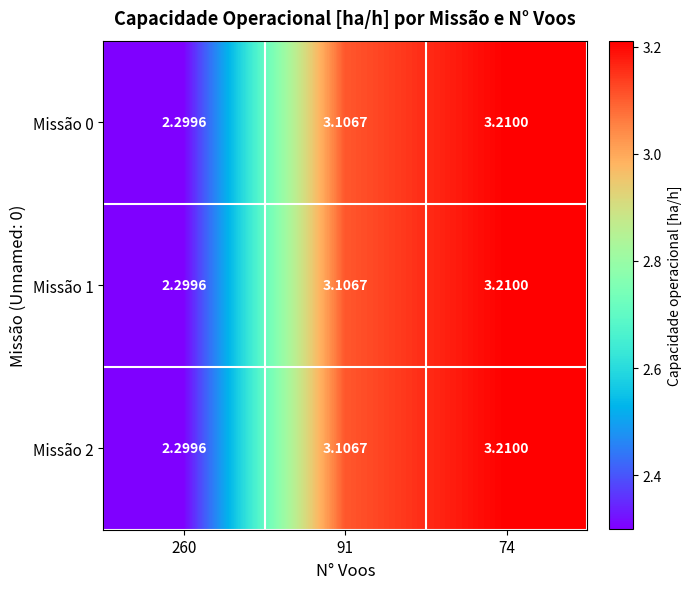

How many values in the Missão 1 series exceed 3?

2